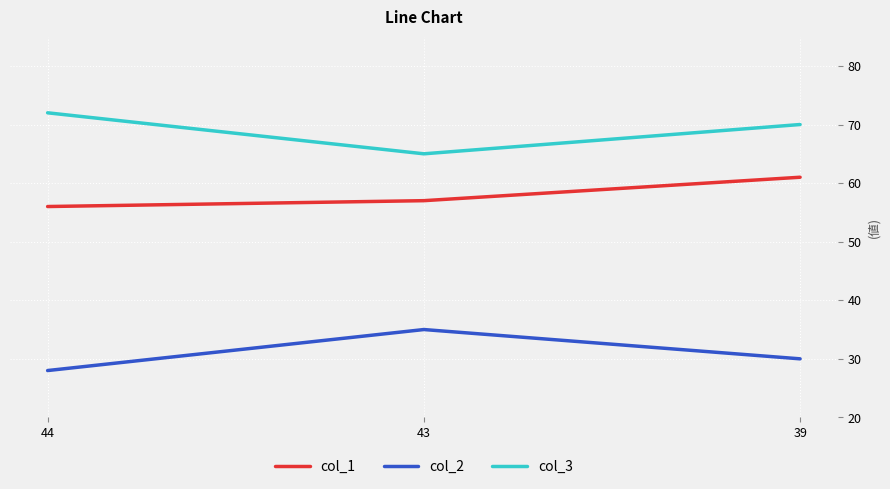

What is the difference between the highest and lowest values at 39?

40